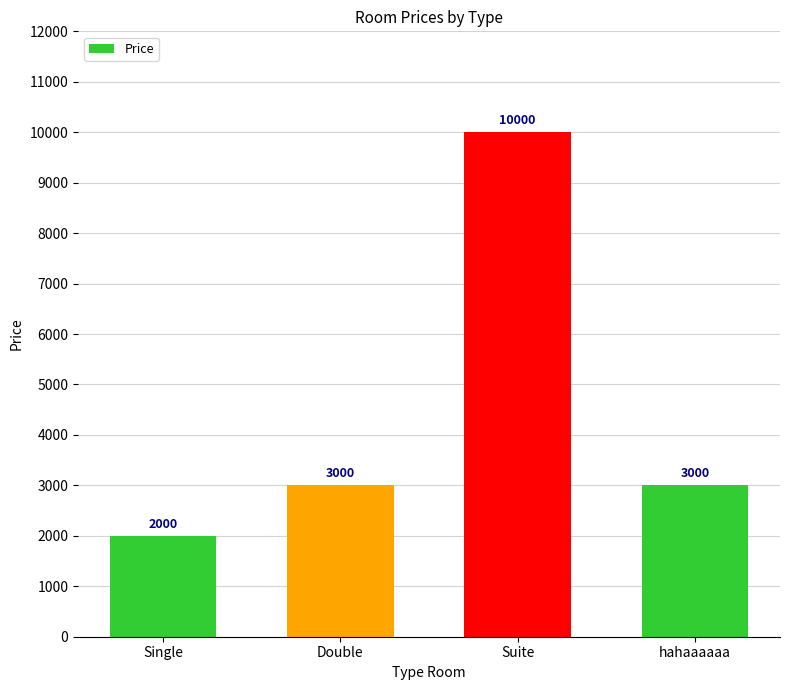

Reading right to left, what are all the values shown in this chart?

hahaaaaaa=3000	Suite=10000	Double=3000	Single=2000